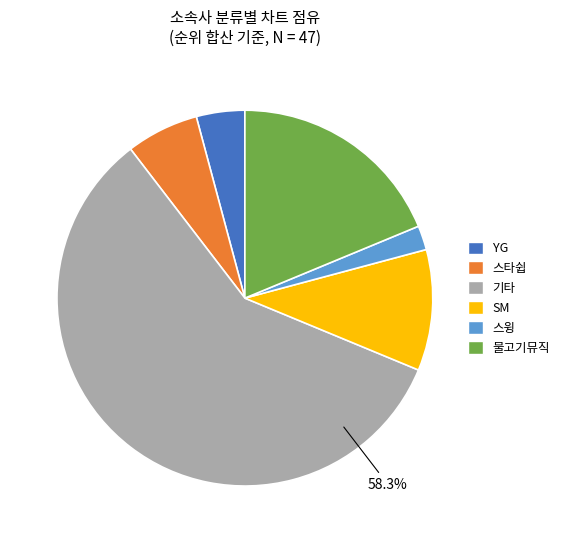

Which has a higher value, 물고기뮤직 or 기타?

기타